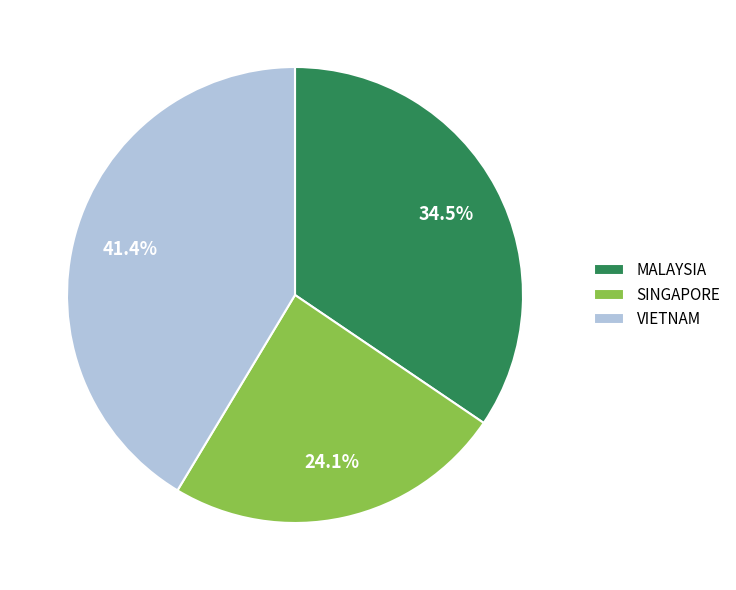

Is the sum of VIETNAM and SINGAPORE greater than half?

Yes